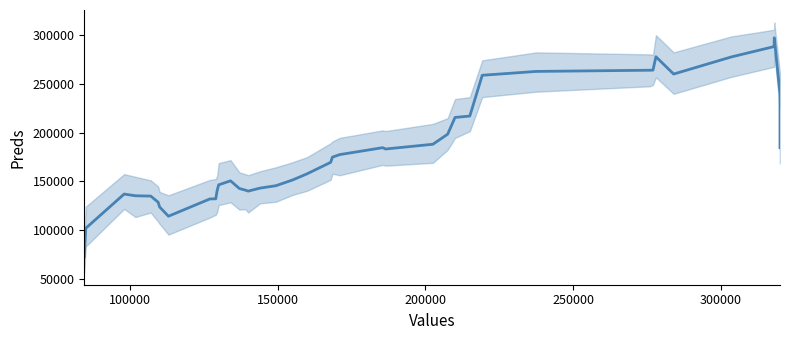

How many points are lower than both their immediate neighbors (excluding endpoints)?

4